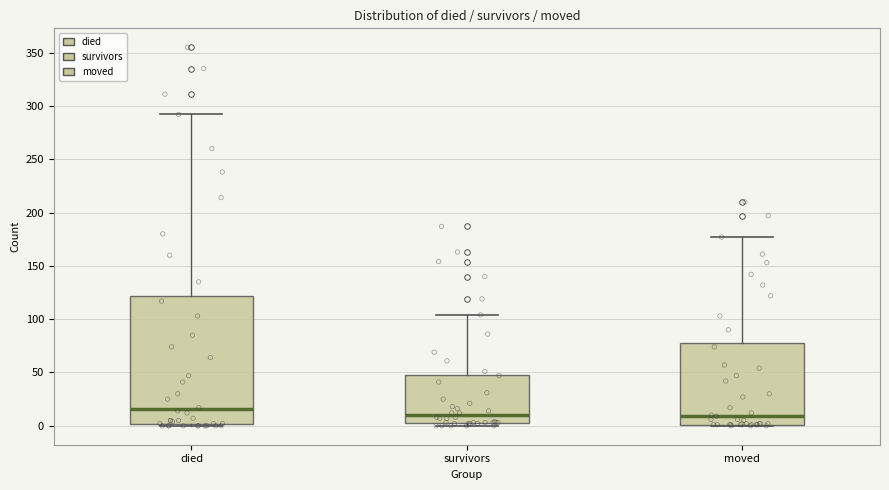

Where is the lower edge of the box for survivors on the y-axis? The values are not printed on the chart, so give them approximately, as read against the axis.

5